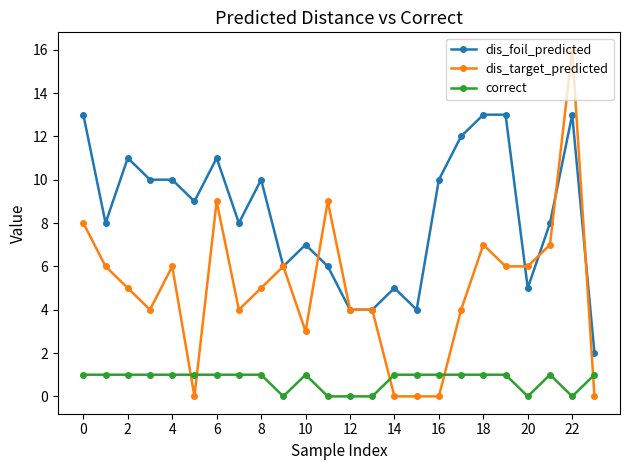

Which series has the widest spread of values?

dis_target_predicted